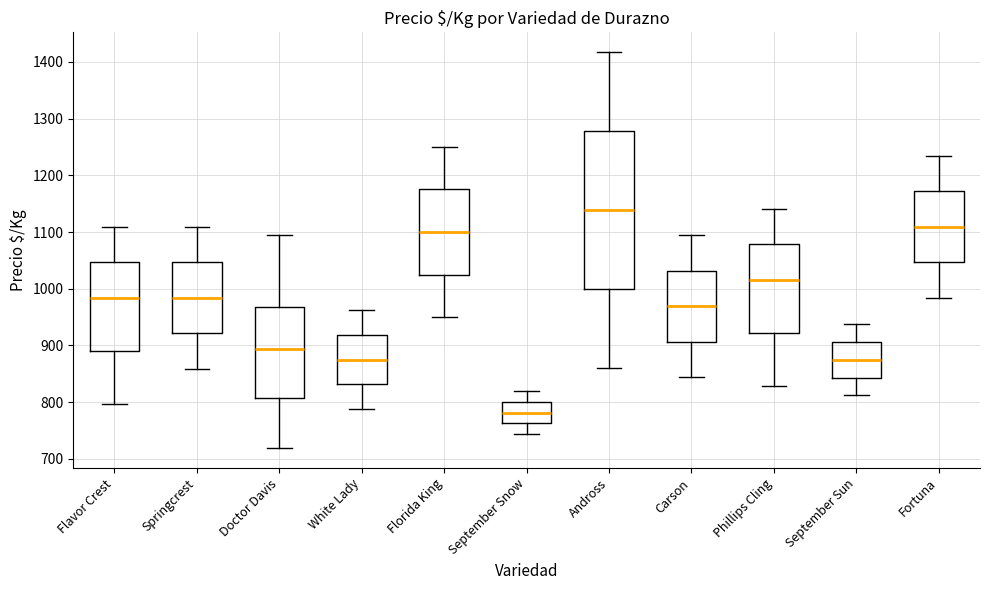

Reading left to right, transcribe this box plot: for each box, give where its median line is, the range the box spans, and where its two whiskers end, as read against the y-axis. The values are not printed on the chart, so give them approximately, as read against the axis.

Flavor Crest: median 980, box 890 to 1050, whiskers 800 to 1110
Springcrest: median 980, box 920 to 1050, whiskers 860 to 1110
Doctor Davis: median 890, box 810 to 970, whiskers 720 to 1090
White Lady: median 880, box 830 to 920, whiskers 790 to 960
Florida King: median 1100, box 1030 to 1180, whiskers 950 to 1250
September Snow: median 780, box 760 to 800, whiskers 740 to 820
Andross: median 1140, box 1000 to 1280, whiskers 860 to 1420
Carson: median 970, box 910 to 1030, whiskers 840 to 1090
Phillips Cling: median 1020, box 920 to 1080, whiskers 830 to 1140
September Sun: median 880, box 840 to 910, whiskers 810 to 940
Fortuna: median 1110, box 1050 to 1170, whiskers 980 to 1230